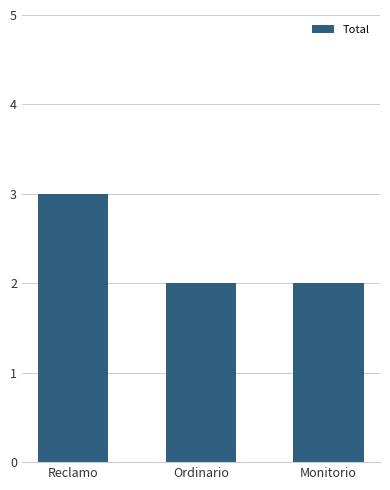

What is the sum of all values?

7